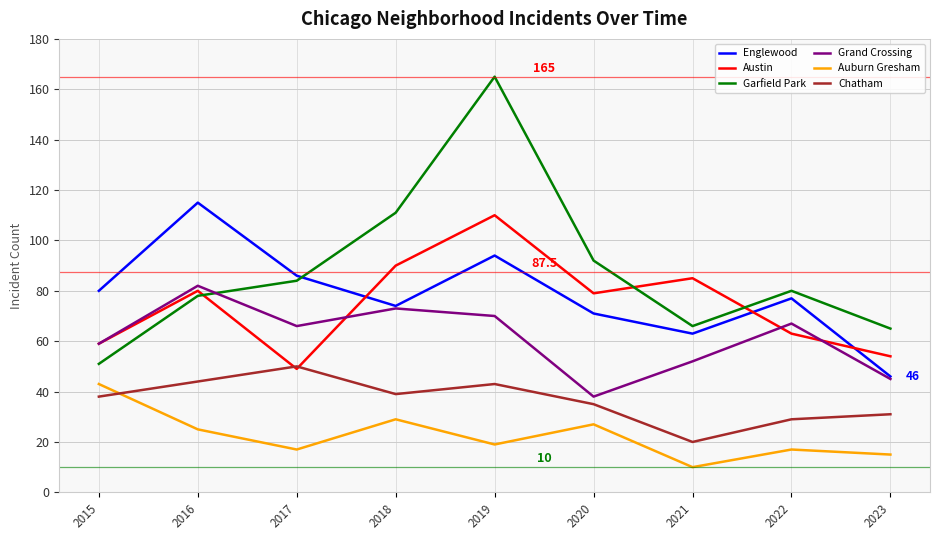

What is the difference between the maximum and minimum values in the Grand Crossing series?

44